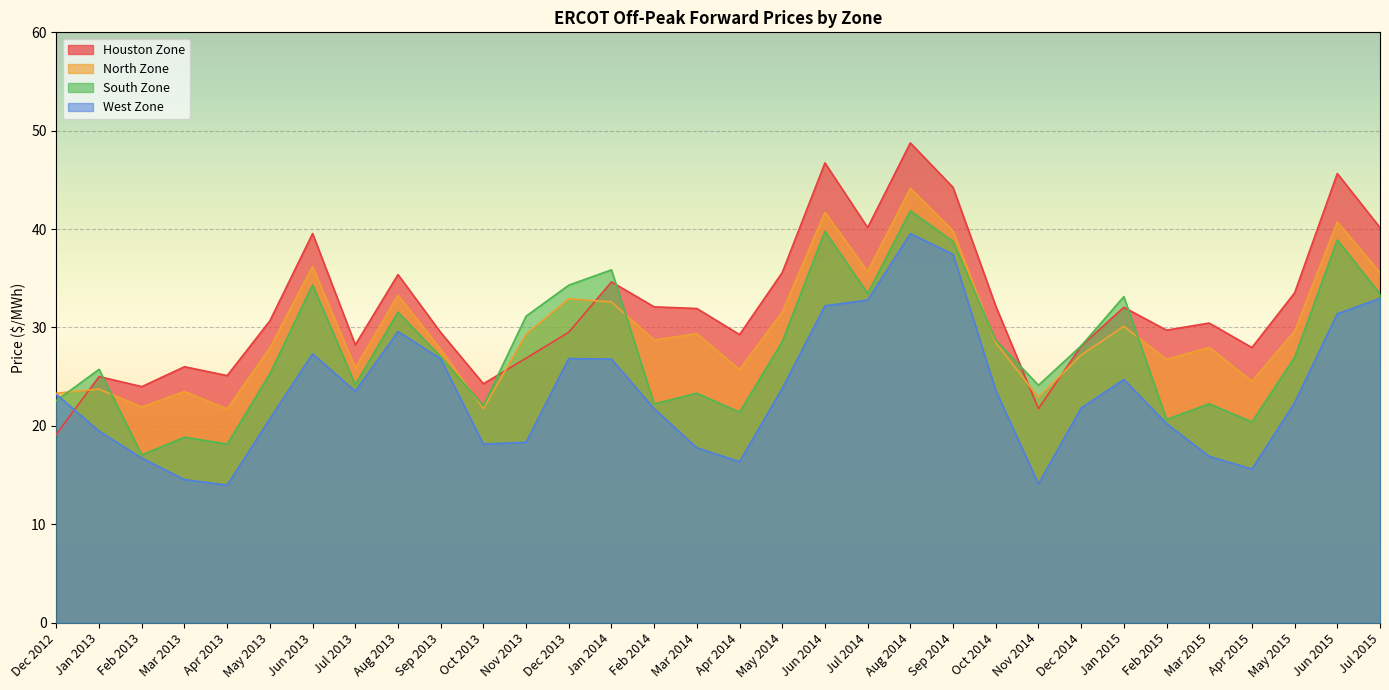

Is the value of Houston Zone at Jan 2015 greater than the value of South Zone at Mar 2013?

Yes